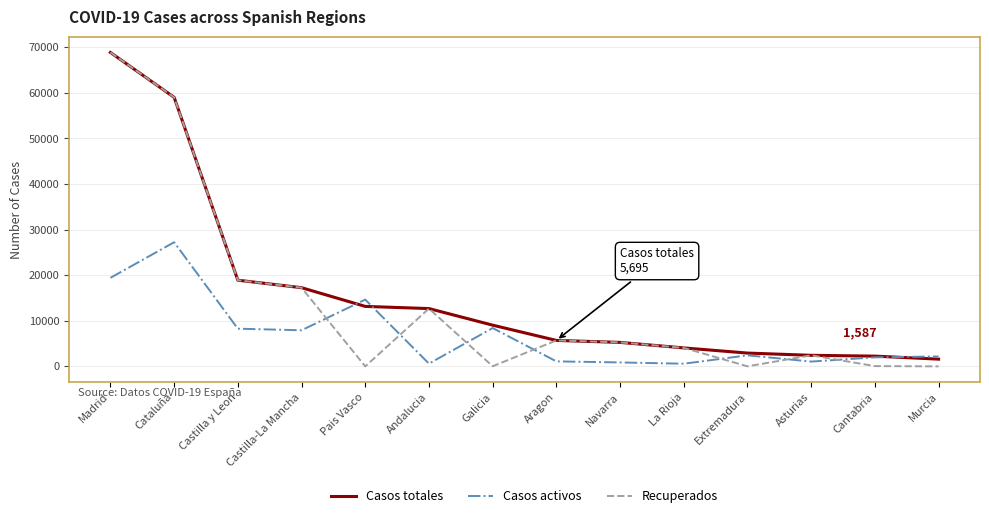

What is the difference between the maximum and minimum values in the Casos activos series?

26646